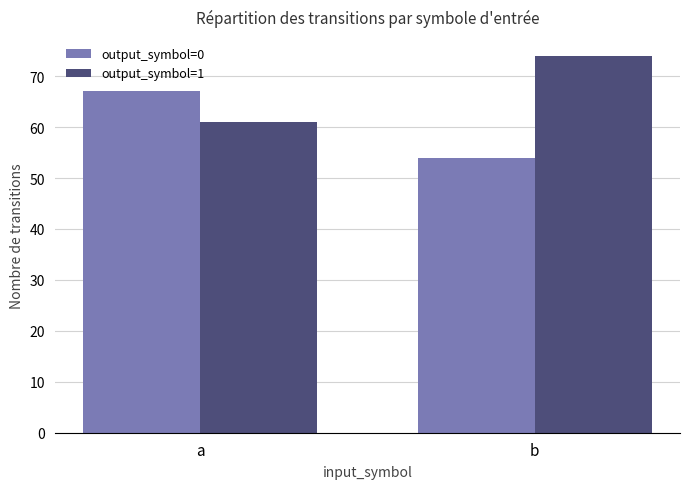

Rank the series by their average value, from highest to lowest.

output_symbol=1, output_symbol=0